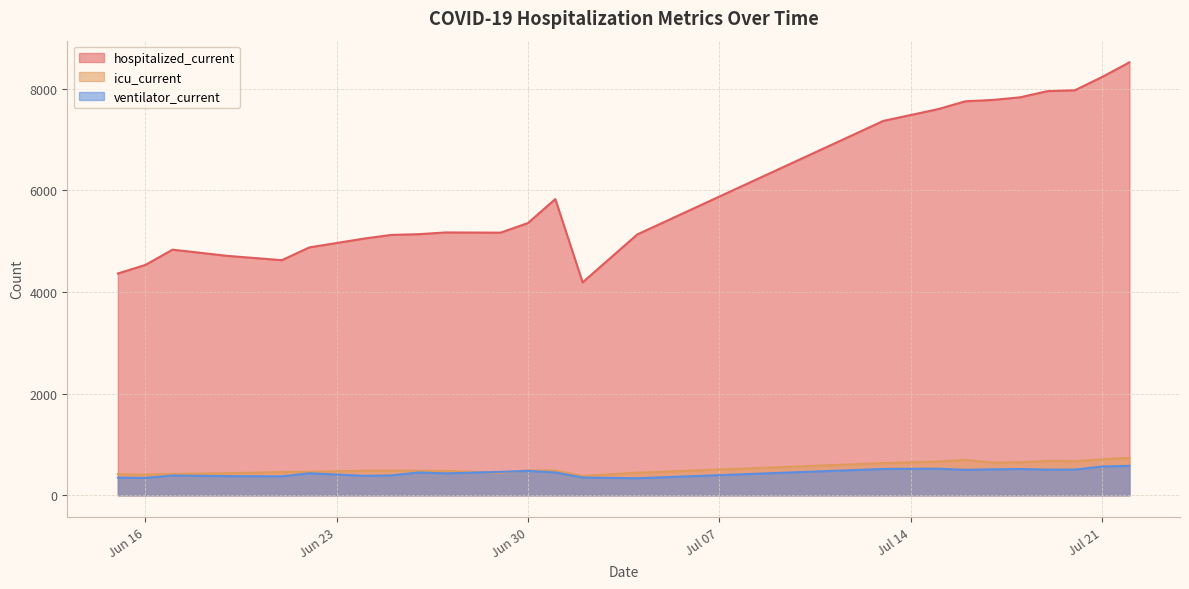

What position from the left is 2020-06-21?

5